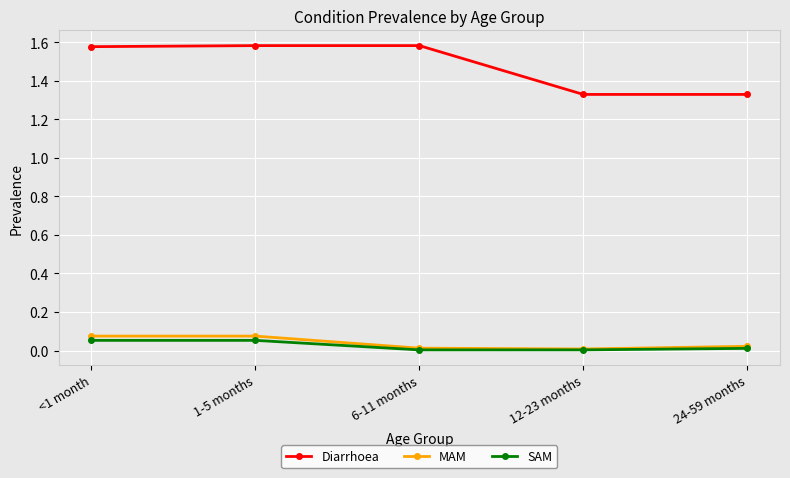

What is the difference between the highest and lowest values at 1-5 months?

1.5